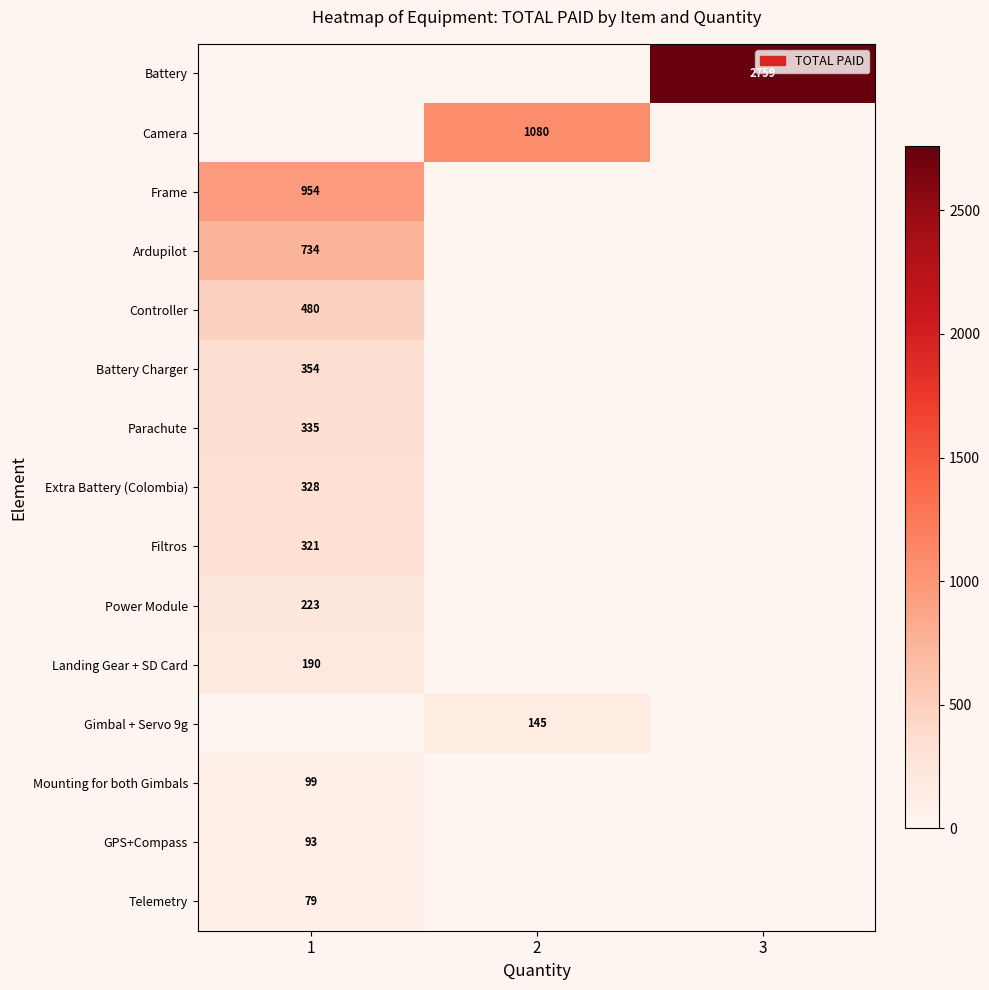

The Extra Battery (Colombia) series shows 328 at 1. True or false?

True